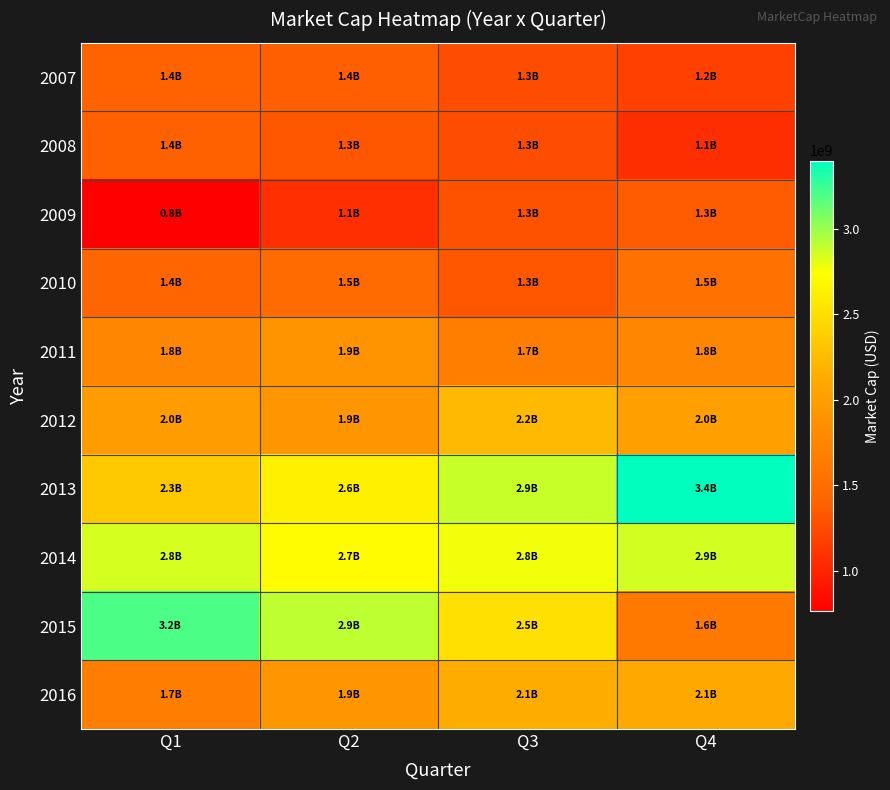

What is the total value across all series at Q3?

19360797129.2